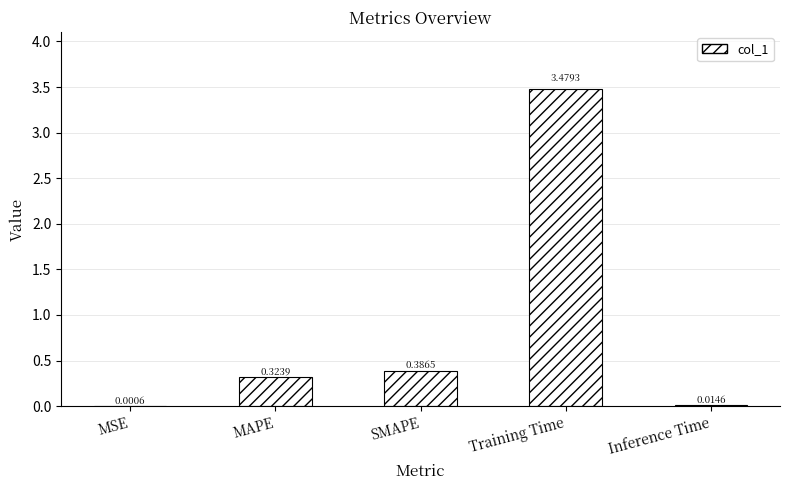

What is the change in value from MSE to Training Time?

+3.5